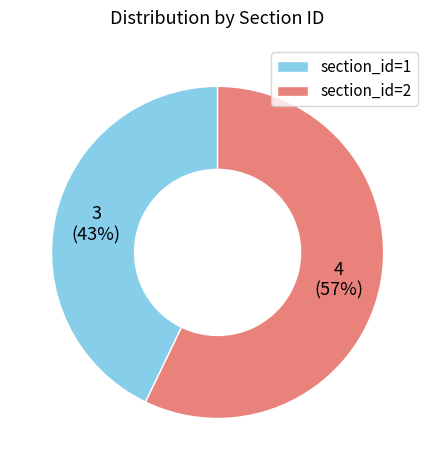

Is there any slice that represents more than half of the pie?

Yes